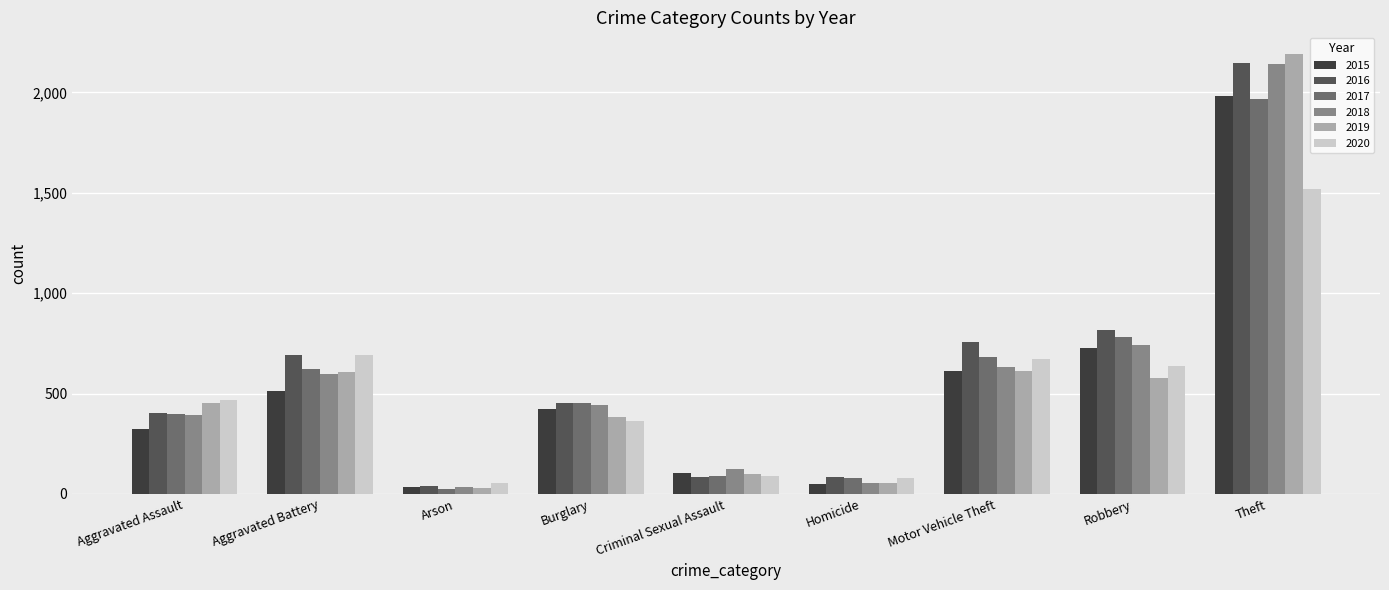

What is the greatest value displayed?

2190